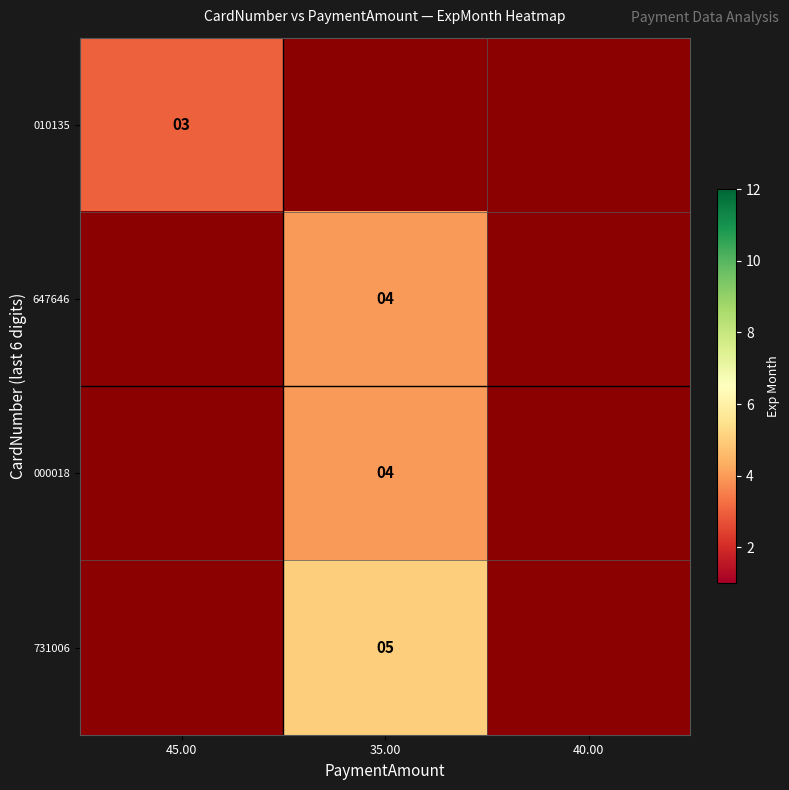

What is the minimum value shown in the chart?

3.0